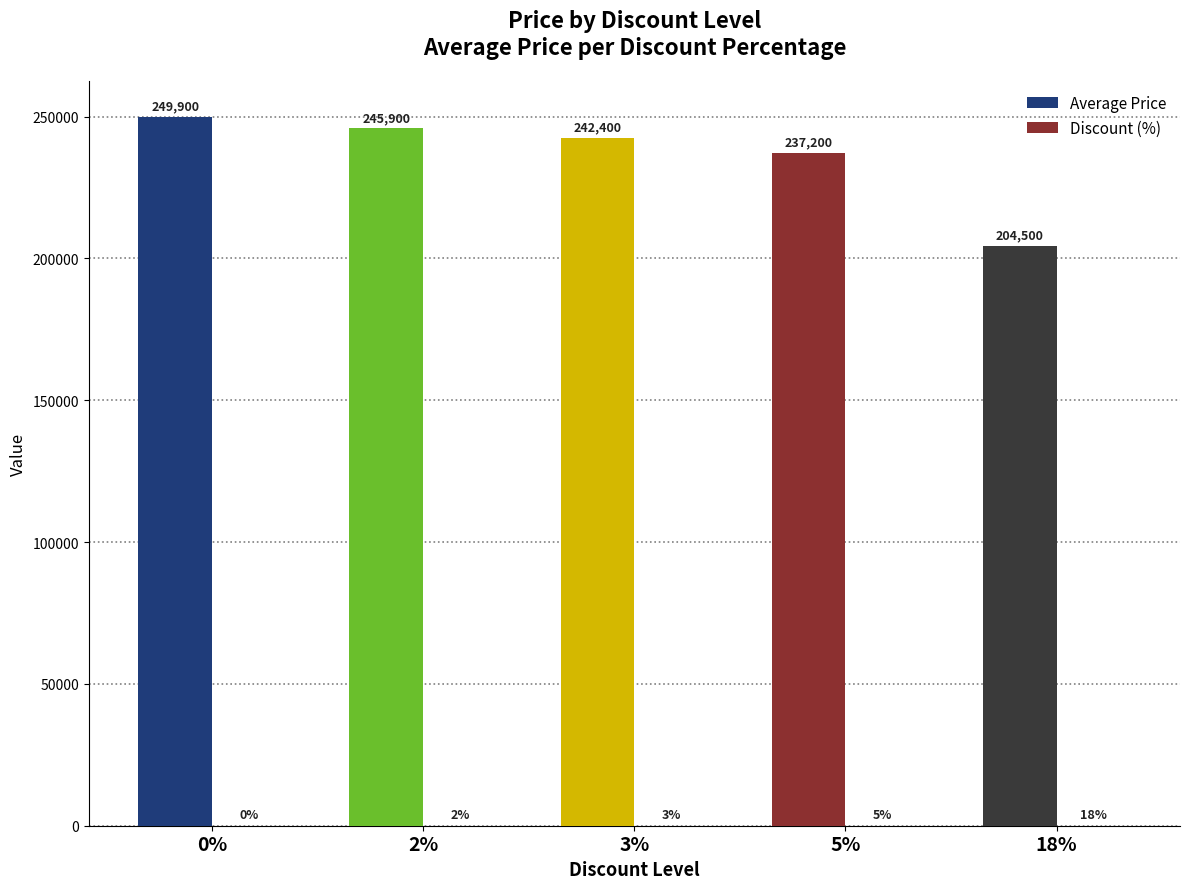

Are the bars grouped side by side (vs. stacked)?

Yes